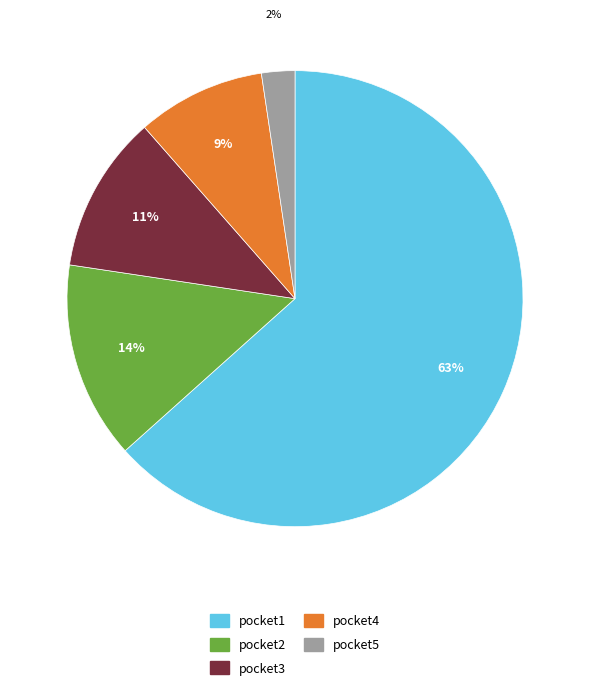

How many segments does this pie chart have?

5